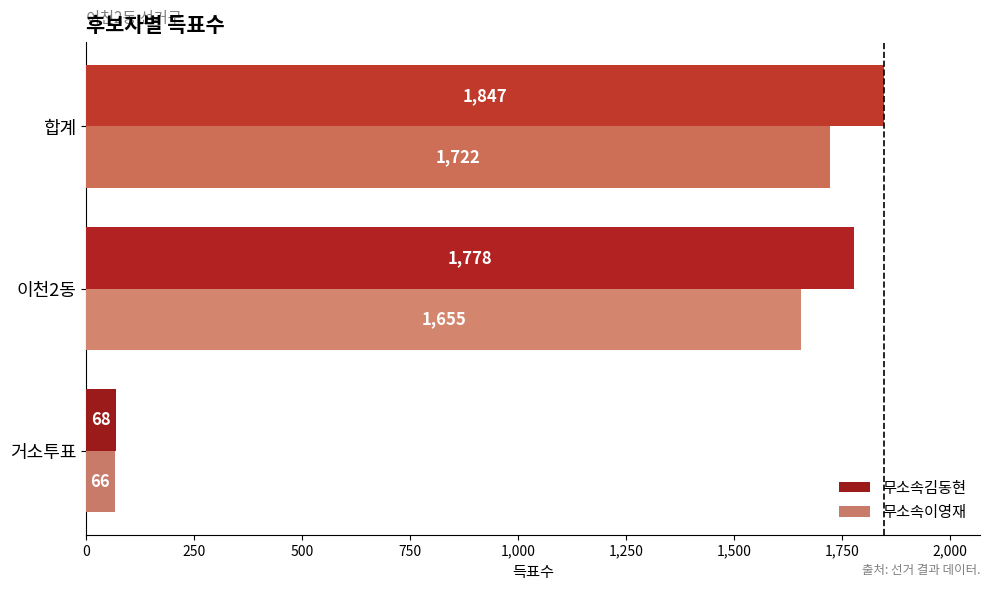

What is the difference between the maximum and second lowest values in the 무소속이영재 series?

67